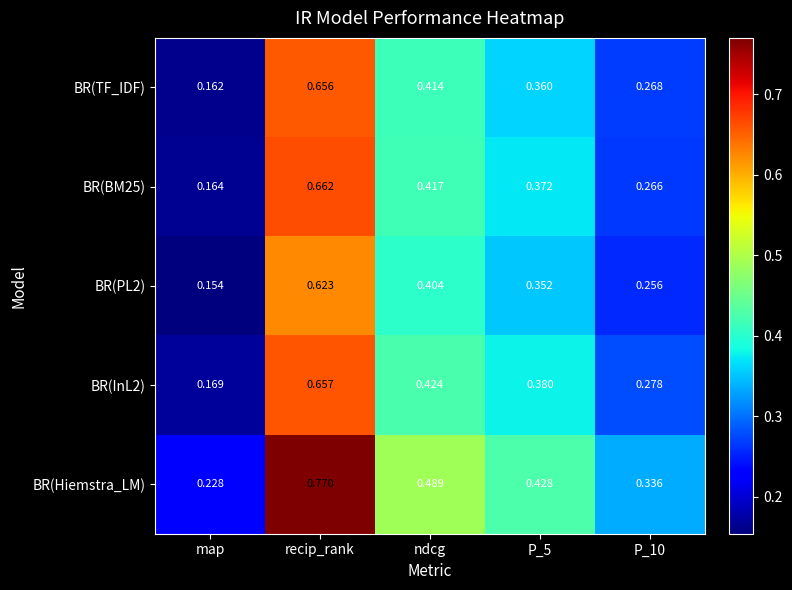

At which category does the chart reach its minimum across all series?

map